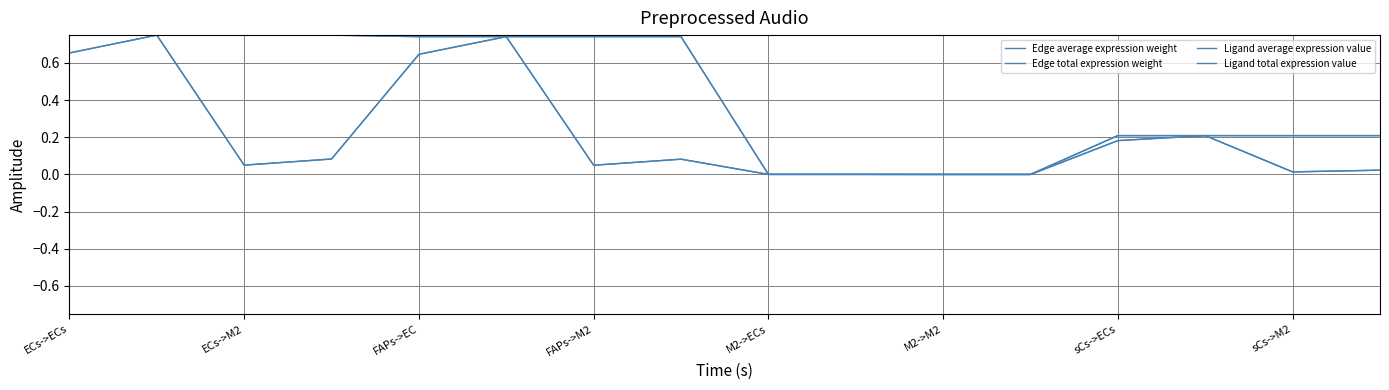

How many times do Edge total expression weight and Ligand total expression value cross each other?

2